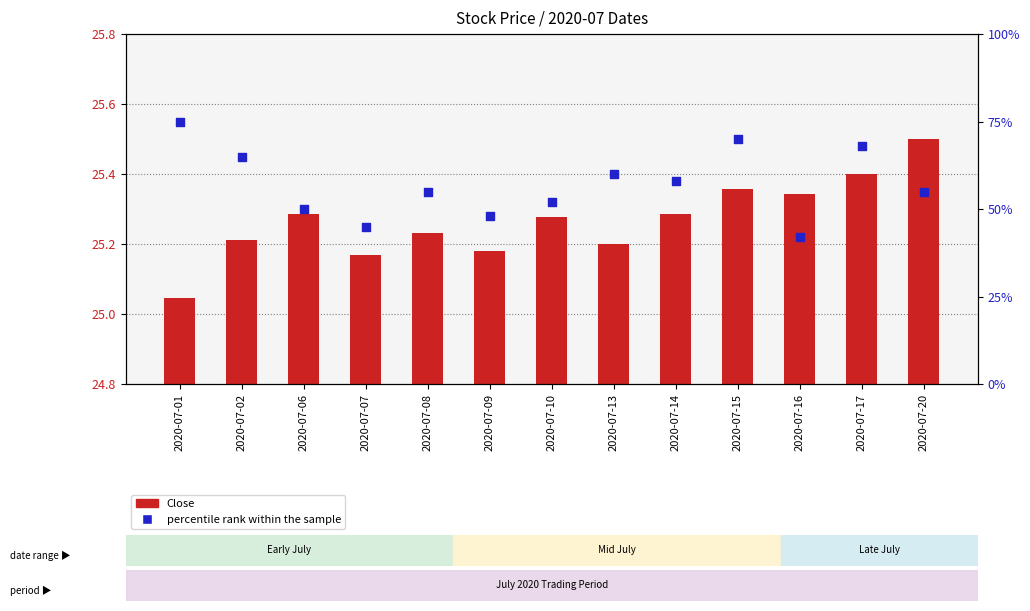

Which series has the largest total across all categories?

percentile rank within the sample